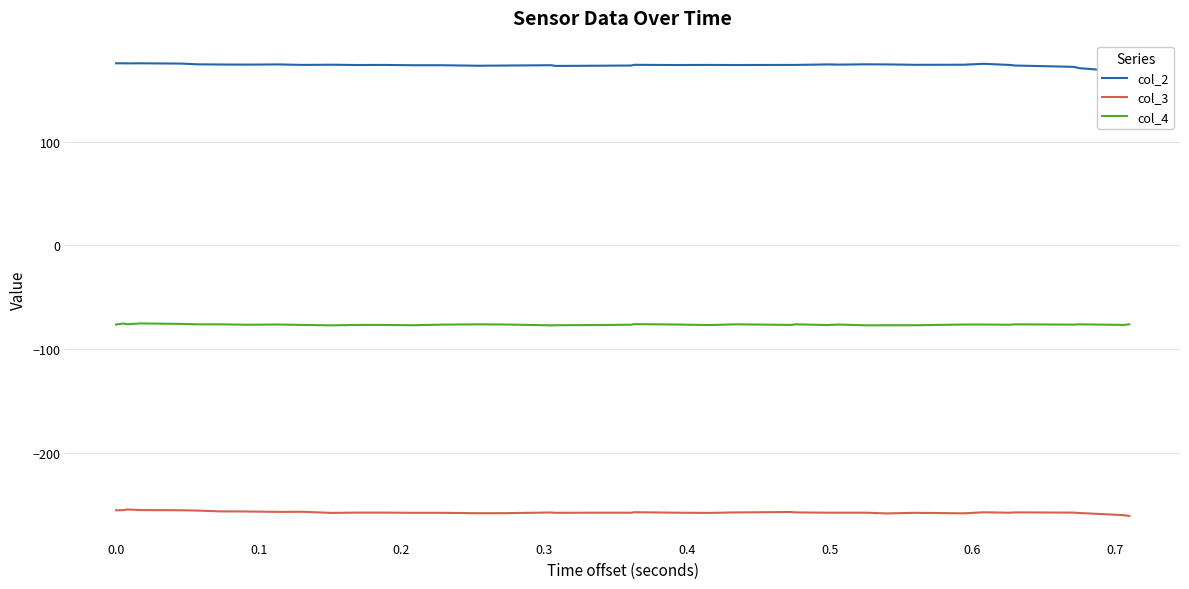

True or false: col_3 and col_4 intersect in this chart.

False